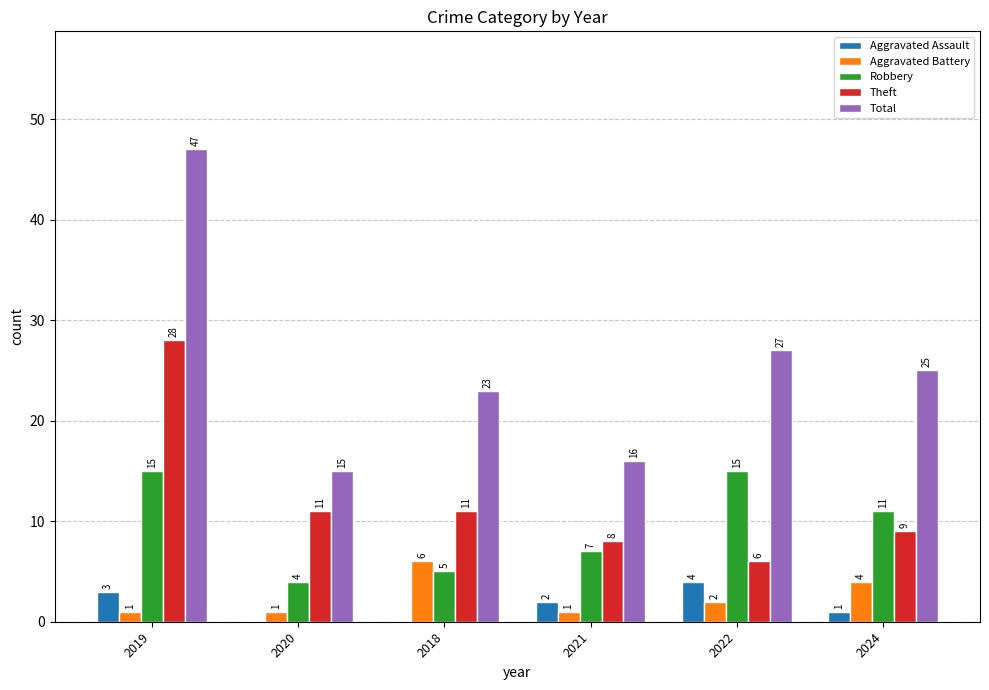

What is the total value across all series at 2019?

94